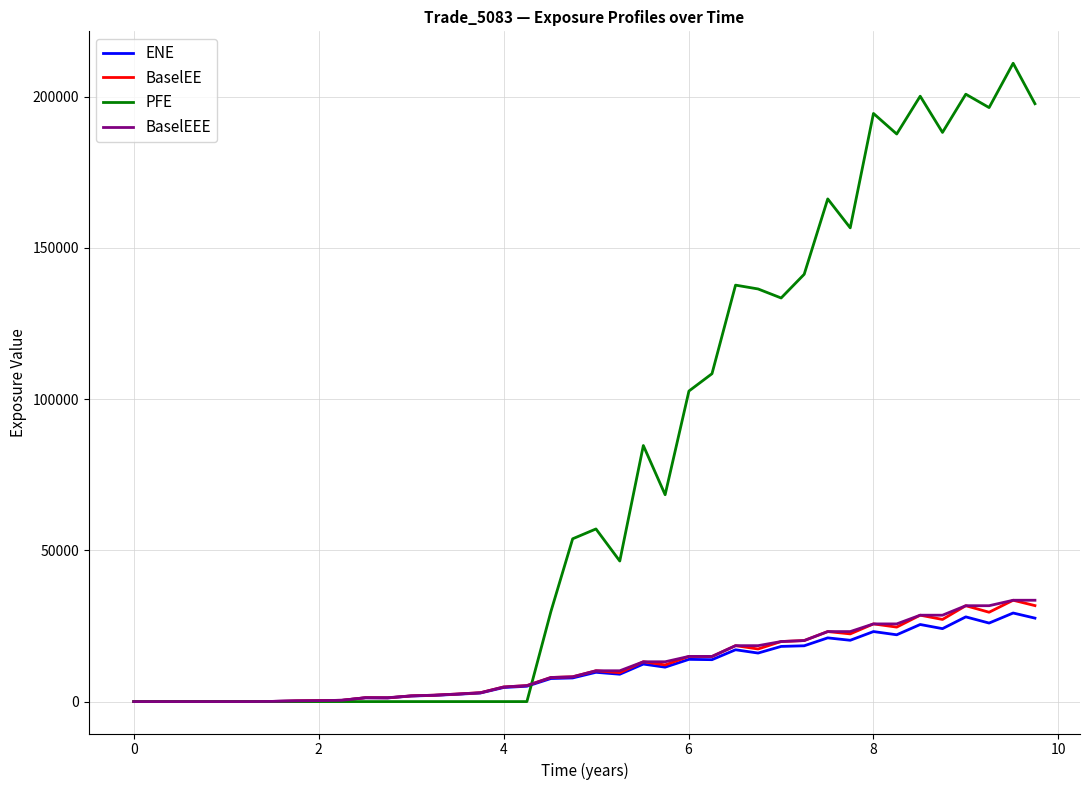

What is the maximum value for BaselEE?

33496.9